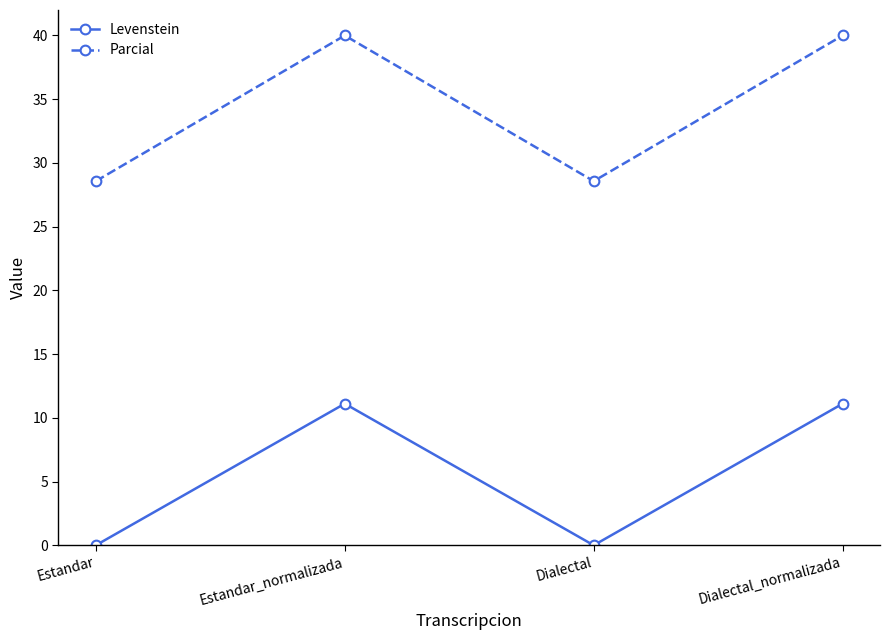

List the series in order of their overall mean, lowest first.

Levenstein, Parcial